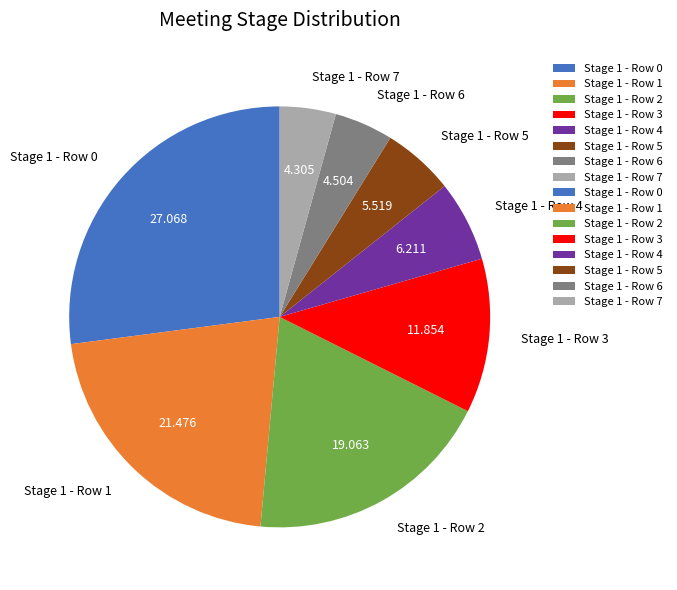

The Stage 1 - Row 1 slice represents 33% of the pie. True or false?

False